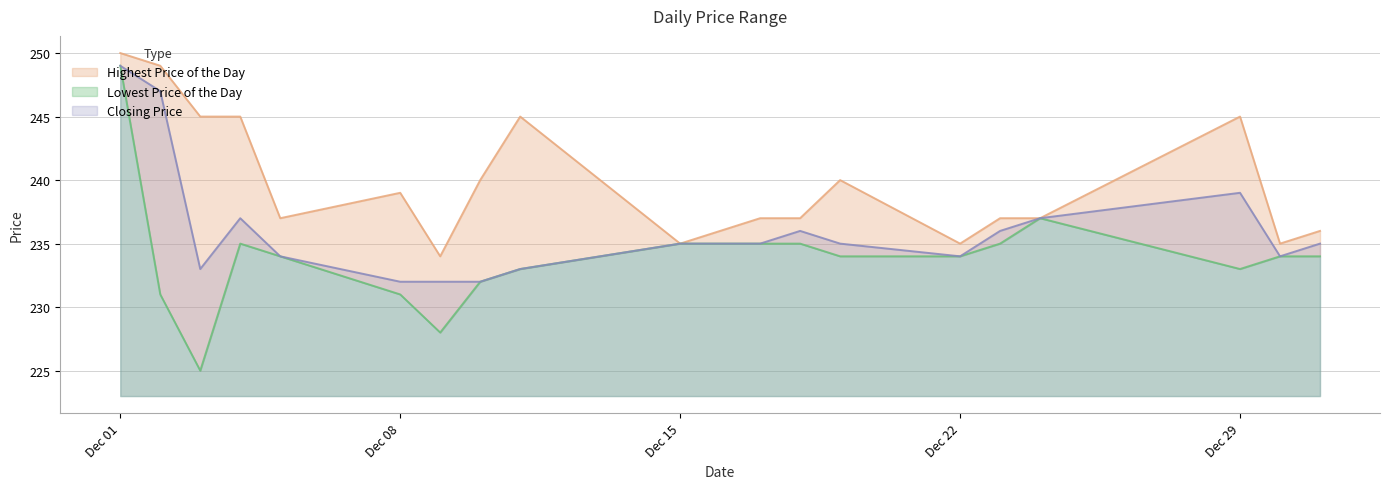

How many interior local valleys does the Highest Price of the Day series have?

5